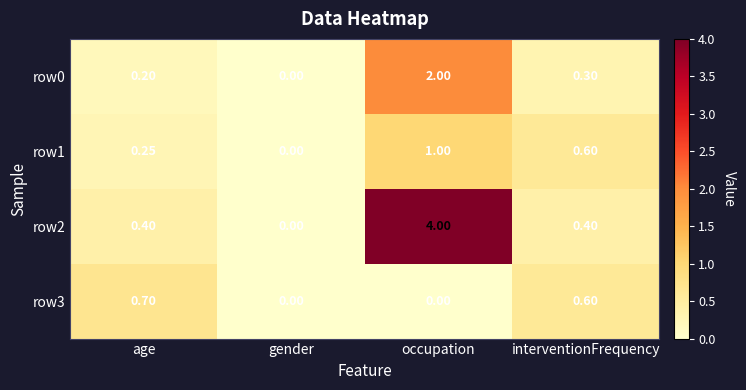

Rank the categories by row1 value from highest to lowest.

occupation, interventionFrequency, age, gender